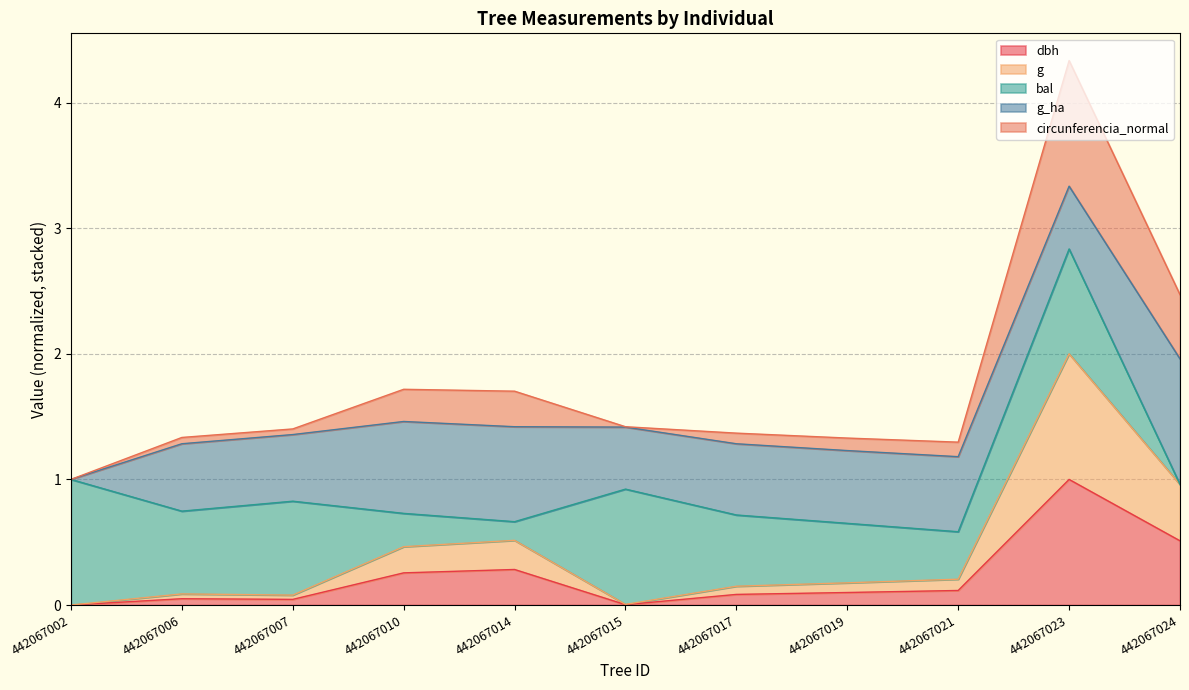

Is the value of g at 442067019 greater than the value of dbh at 442067024?

No